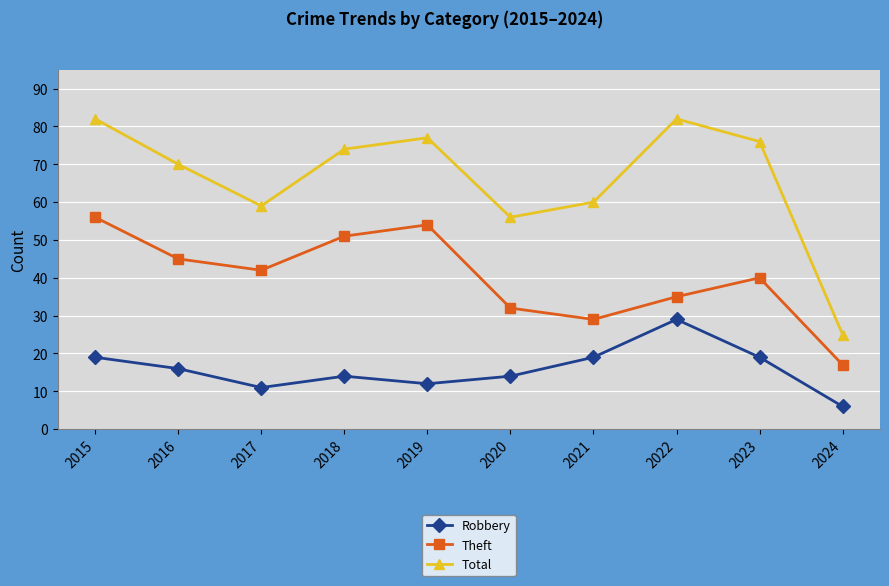

List the series in order of their overall mean, highest first.

Total, Theft, Robbery